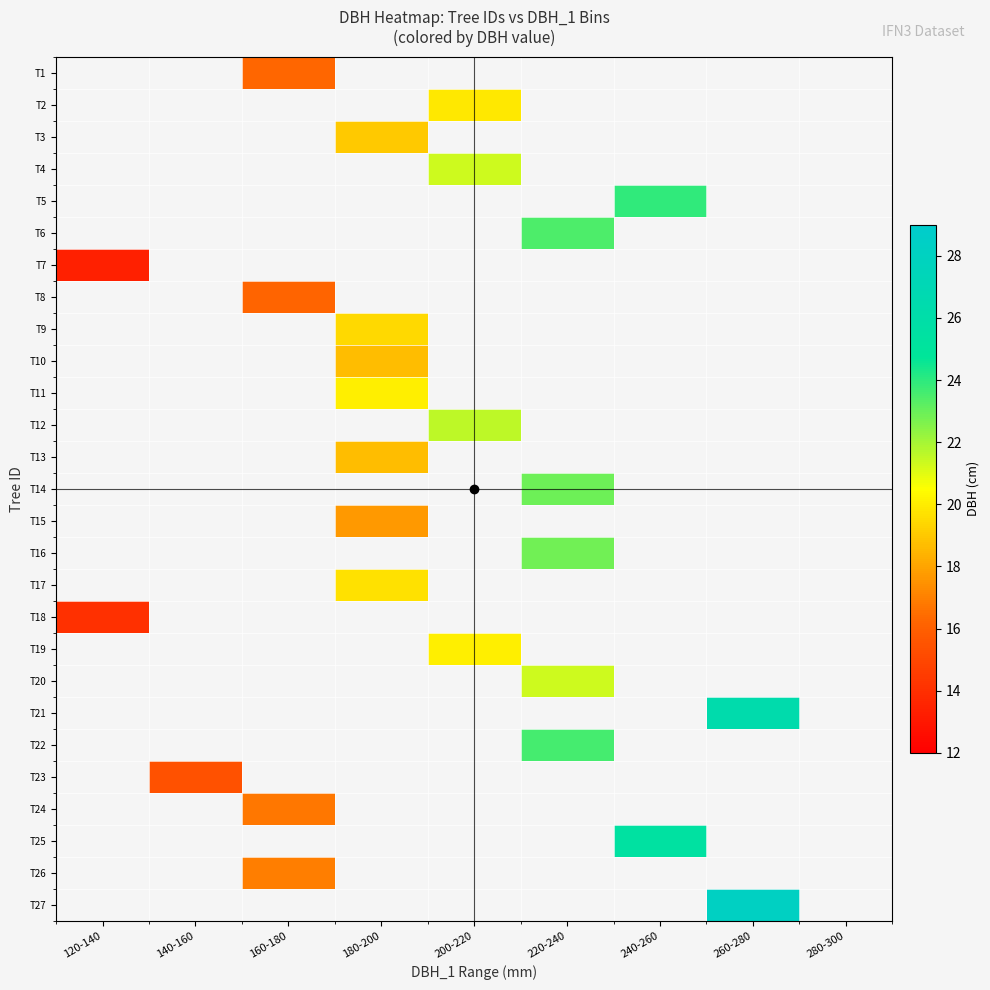

At which category does the chart reach its peak across all series?

260-280